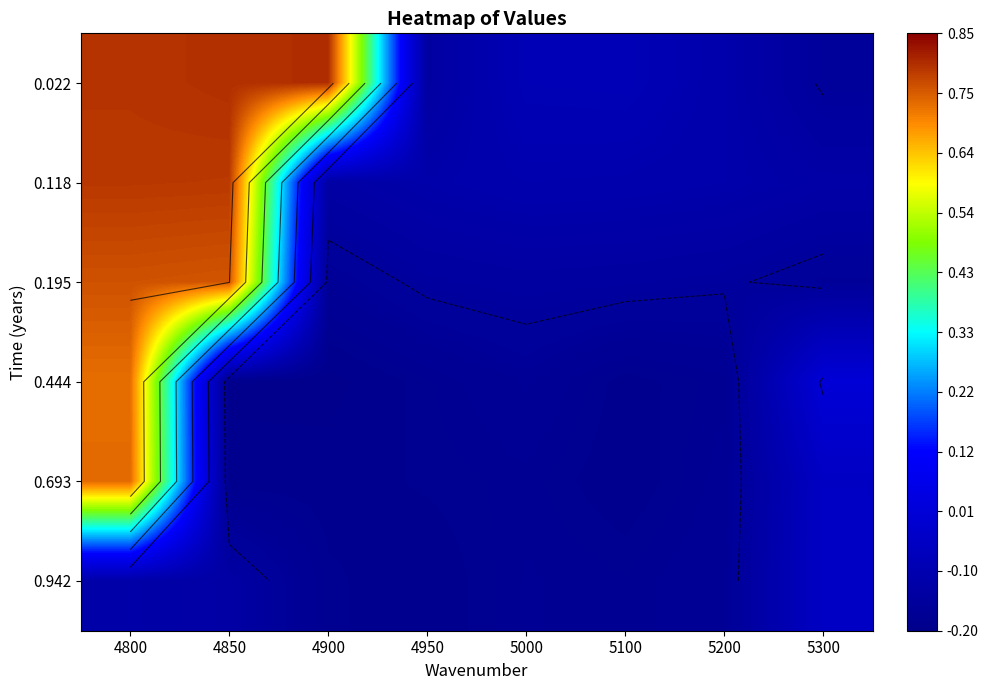

Count the number of categories in the chart.

8